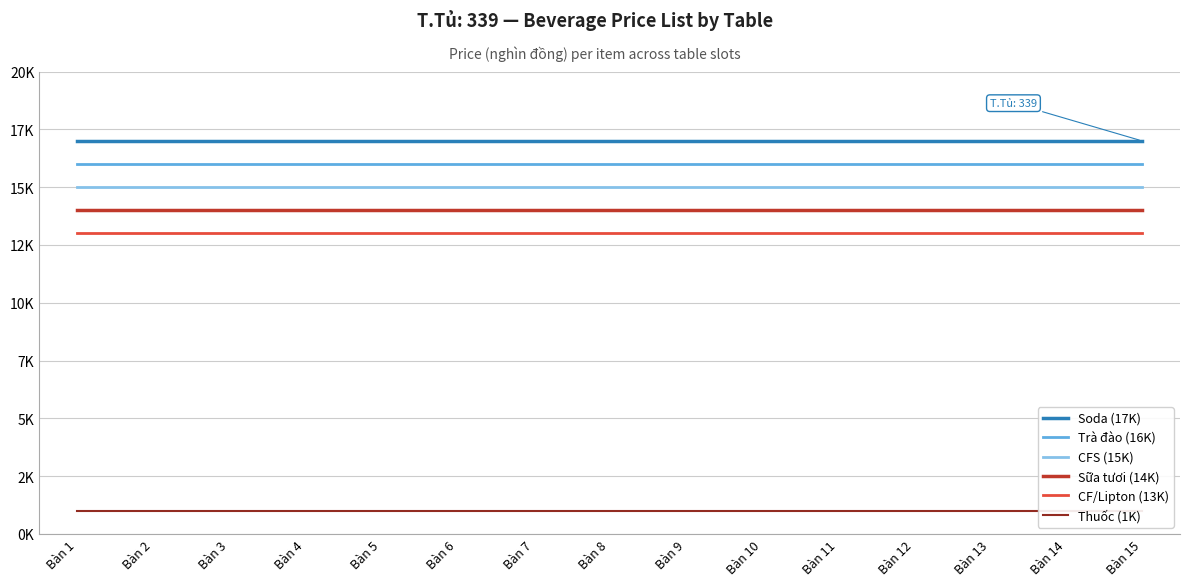

Reading left to right, what are all the values shown in this chart?

Soda (17K): 17	17	17	17	17	17	17	17	17	17	17	17	17	17	17
Trà đào (16K): 16	16	16	16	16	16	16	16	16	16	16	16	16	16	16
CFS (15K): 15	15	15	15	15	15	15	15	15	15	15	15	15	15	15
Sữa tươi (14K): 14	14	14	14	14	14	14	14	14	14	14	14	14	14	14
CF/Lipton (13K): 13	13	13	13	13	13	13	13	13	13	13	13	13	13	13
Thuốc (1K): 1	1	1	1	1	1	1	1	1	1	1	1	1	1	1